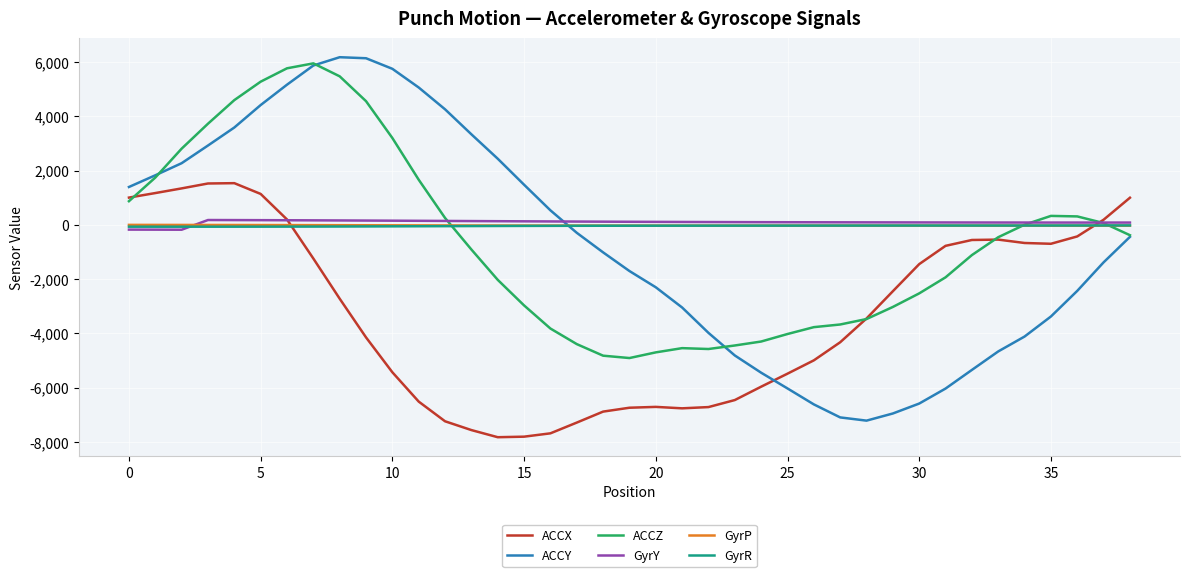

True or false: ACCY and GyrP intersect in this chart.

True